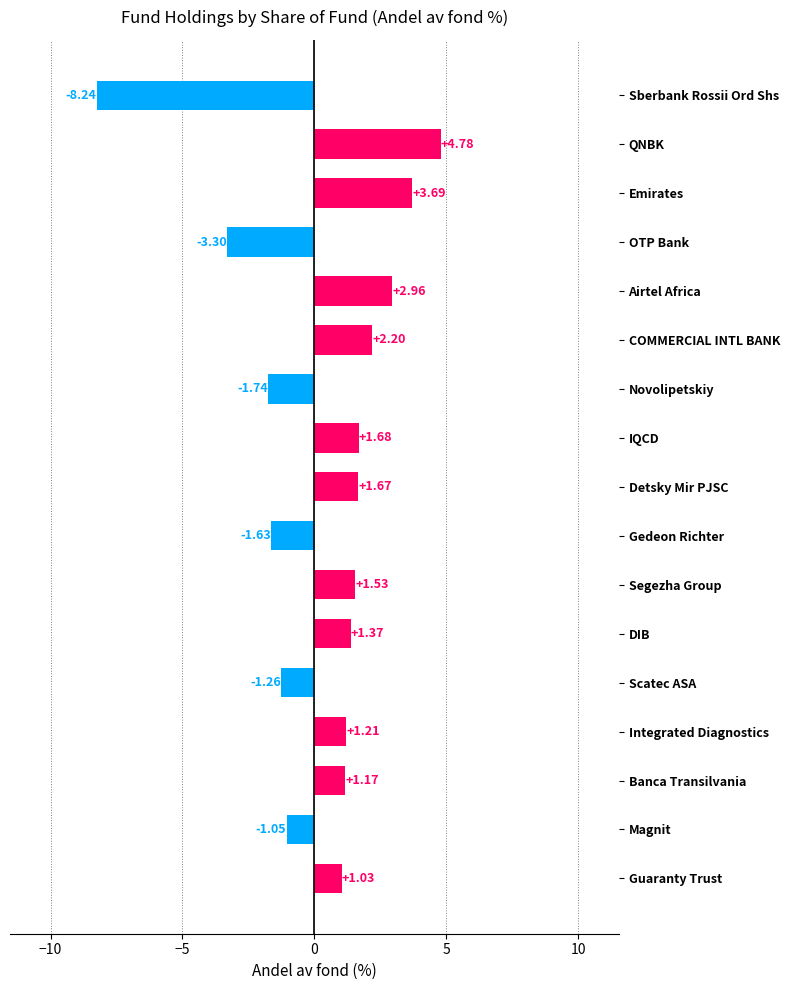

At which category does the chart reach its minimum across all series?

Sberbank Rossii Ord Shs